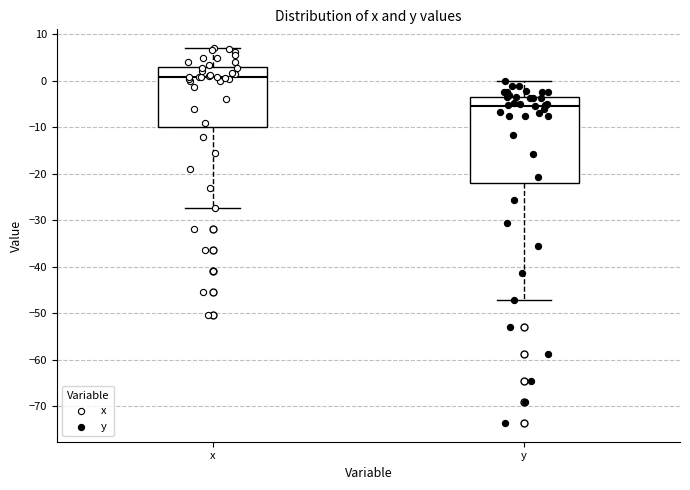

Which box has the lowest median line?

y